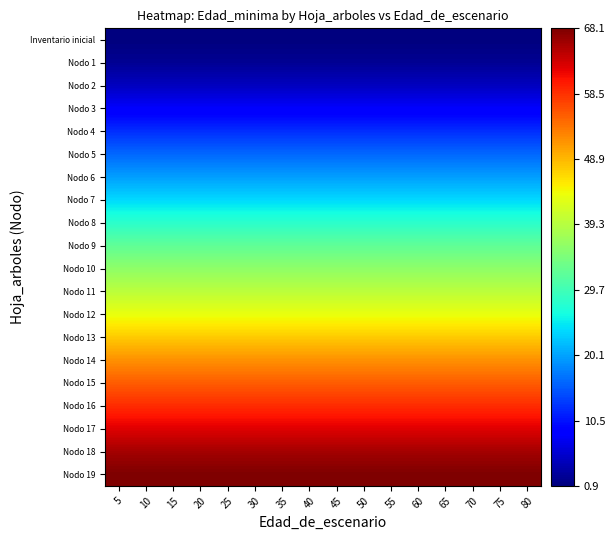

What is the total value across all series at 65?

678.0